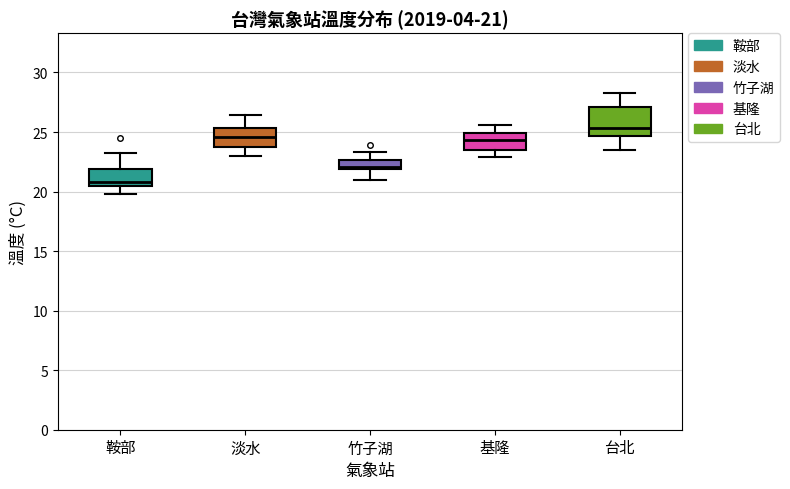

Which box has the lowest median line?

鞍部